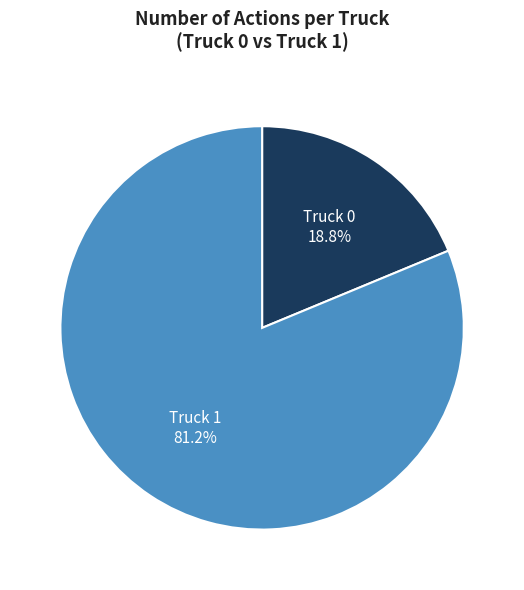

Approximately how many times larger is the value at Truck 1 compared to Truck 0?

4.3